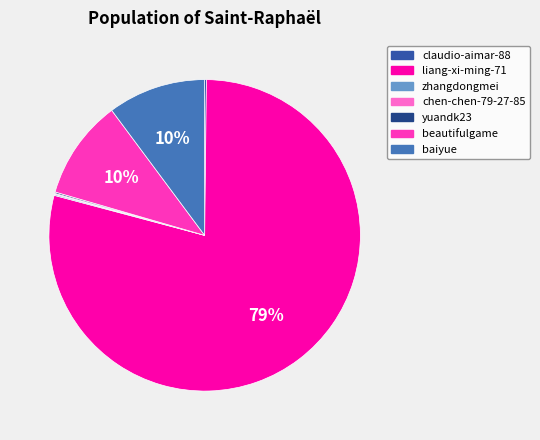

Is it true that beautifulgame is 16% of the pie?

False